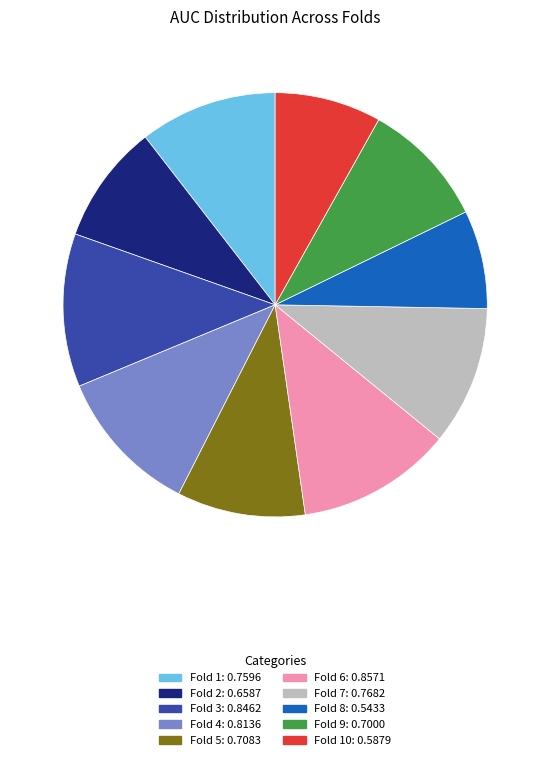

Does any single category account for the majority?

No